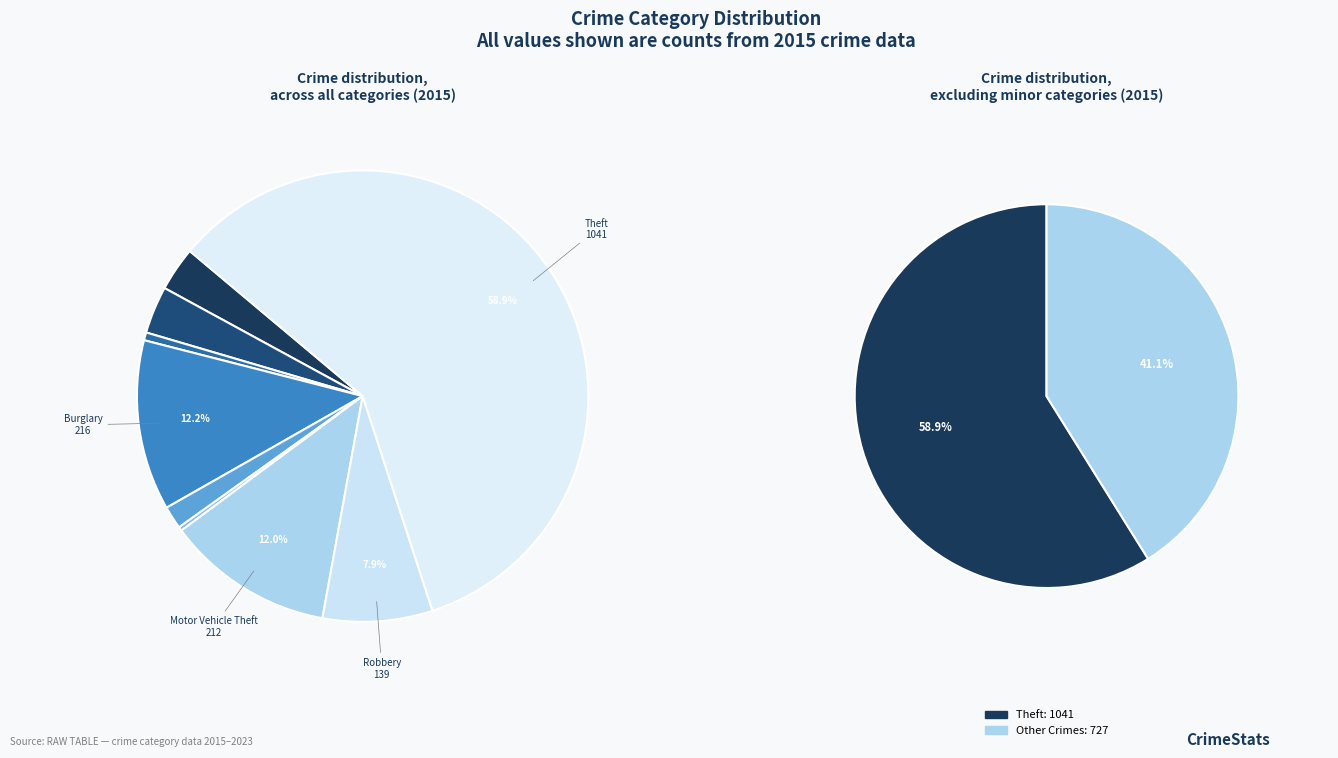

To the nearest percent, what is the combined percentage of Homicide and Theft?

59%